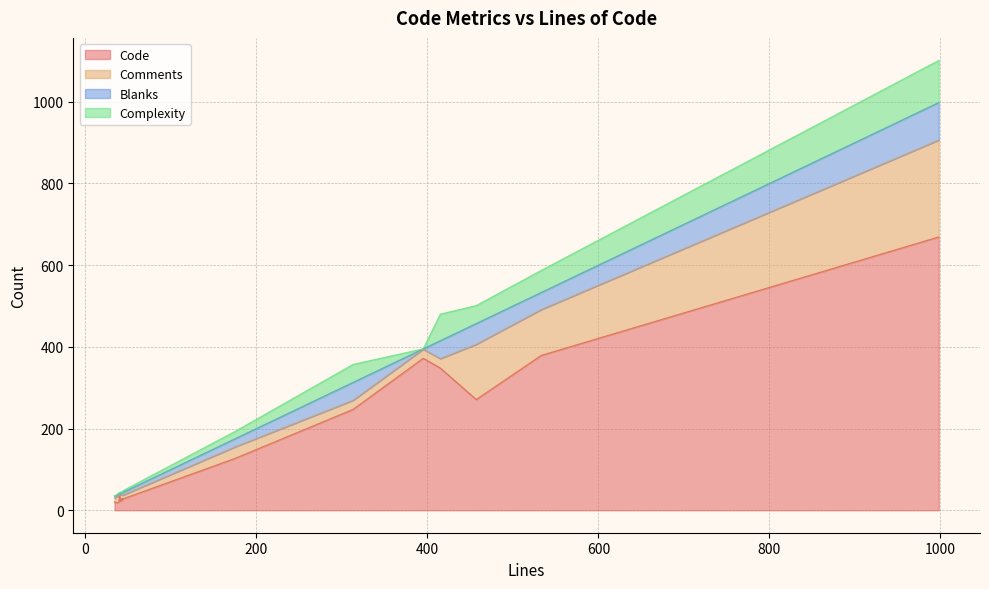

At which category does Blanks reach its first local valley?

41